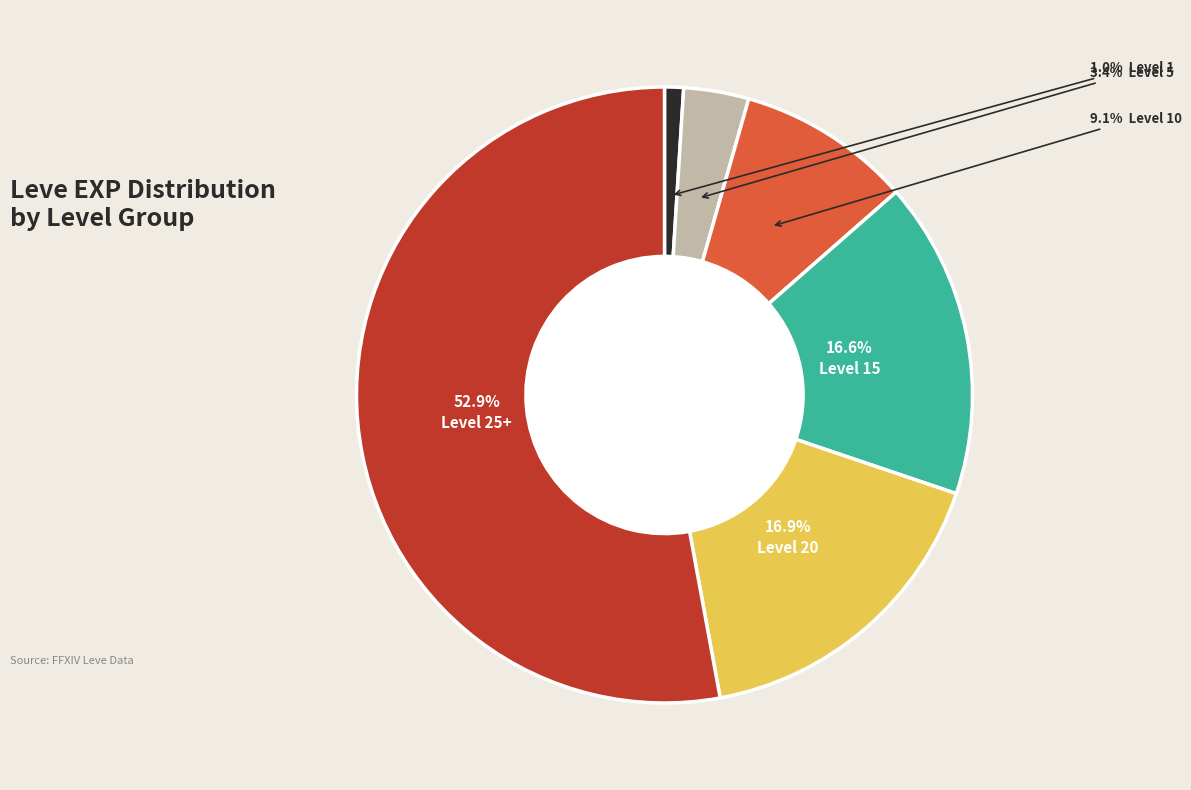

Is there a majority slice in this chart?

Yes